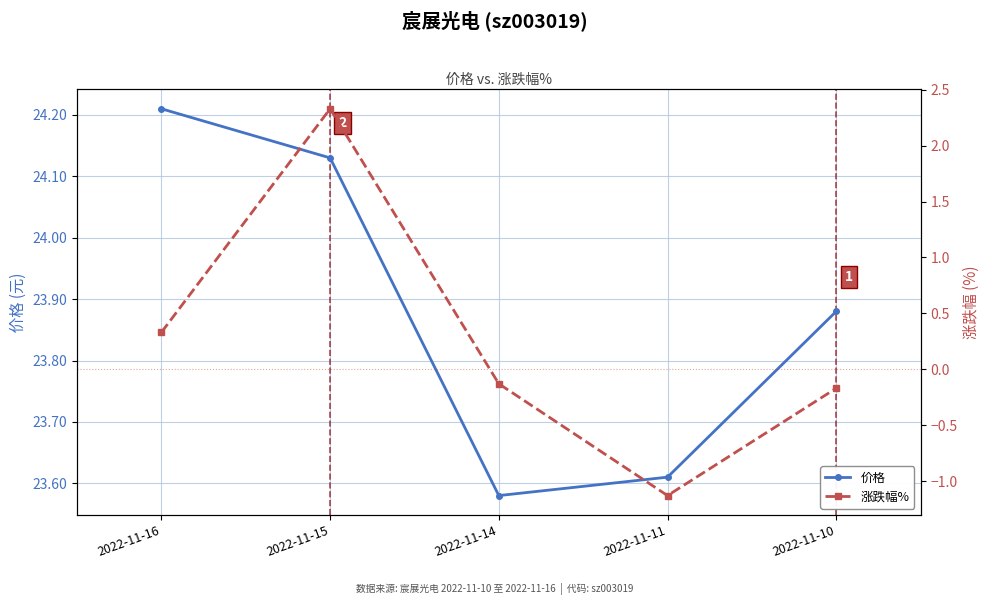

Is the value of 价格 at 2022-11-11 greater than the value of 涨跌幅% at 2022-11-16?

Yes